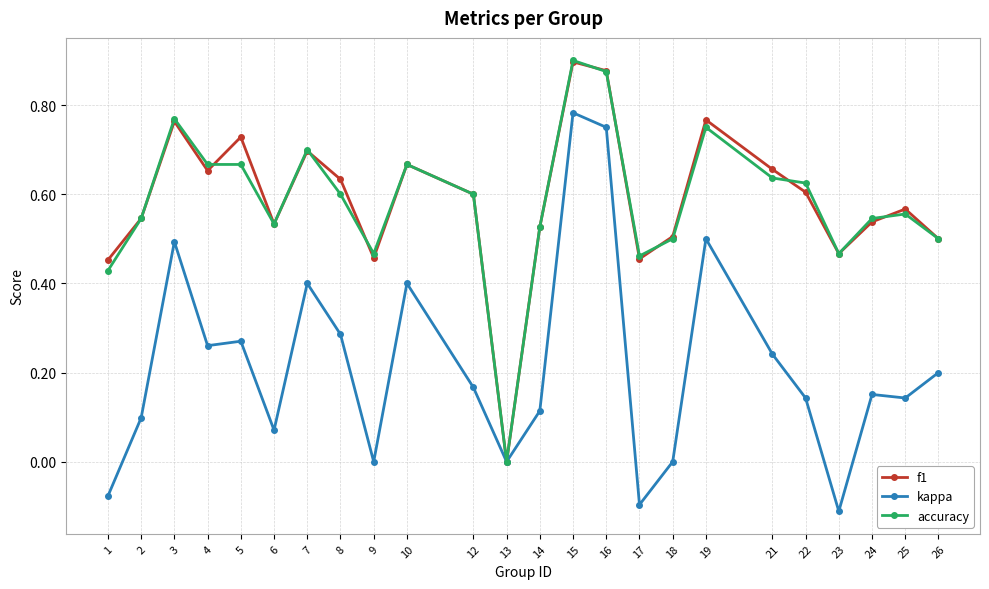

How many values in accuracy are above zero?

23